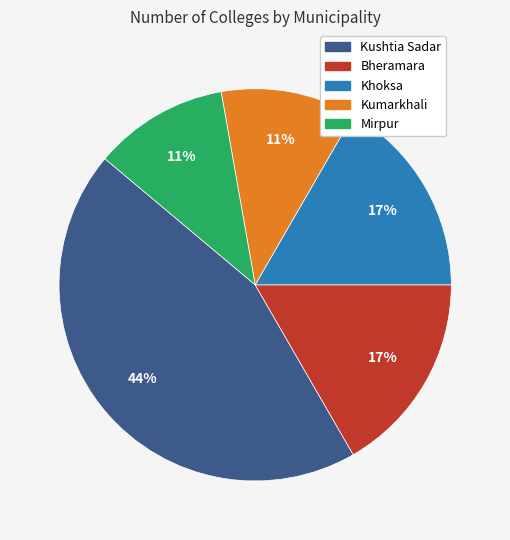

Count the number of slices in the pie.

5